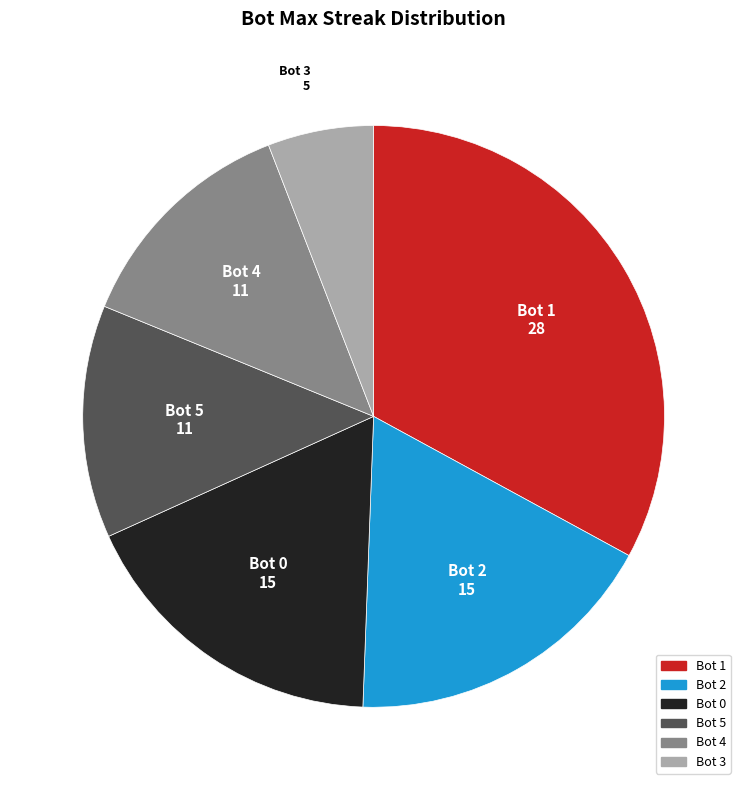

Approximately how many times larger is the value at Bot 3 compared to Bot 0?

0.3